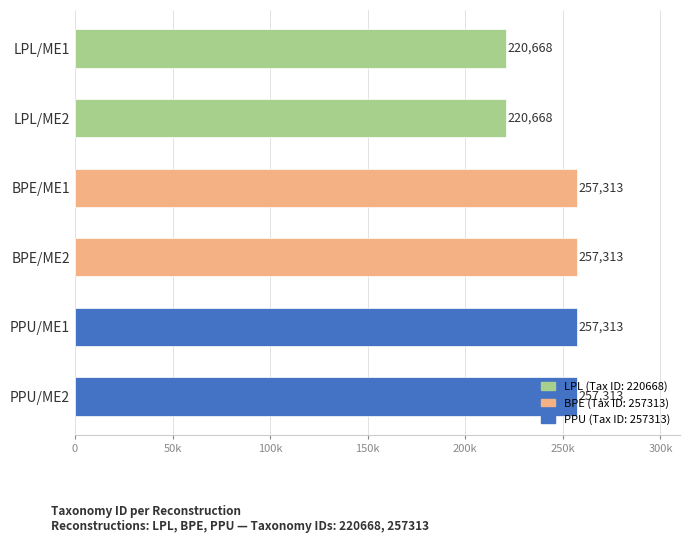

At which label is the value closest to 238990?

LPL/ME1